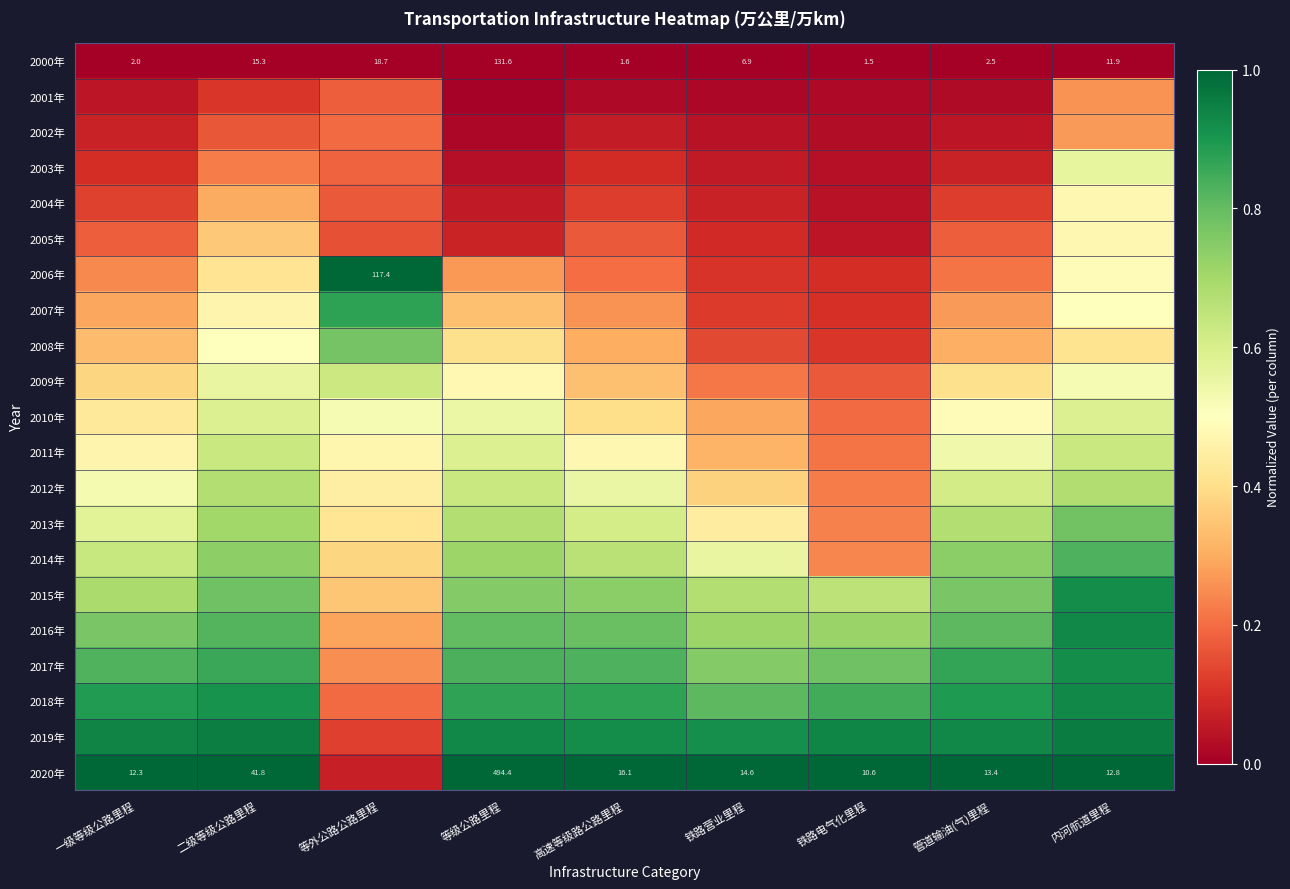

At how many categories does at least one series exceed 0?

9